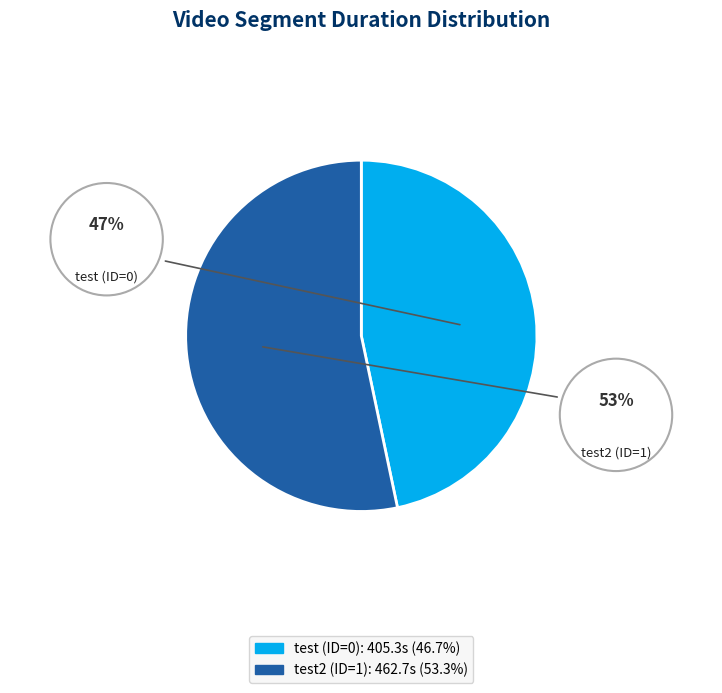

Rank the categories by value from lowest to highest.

test (ID=0), test2 (ID=1)